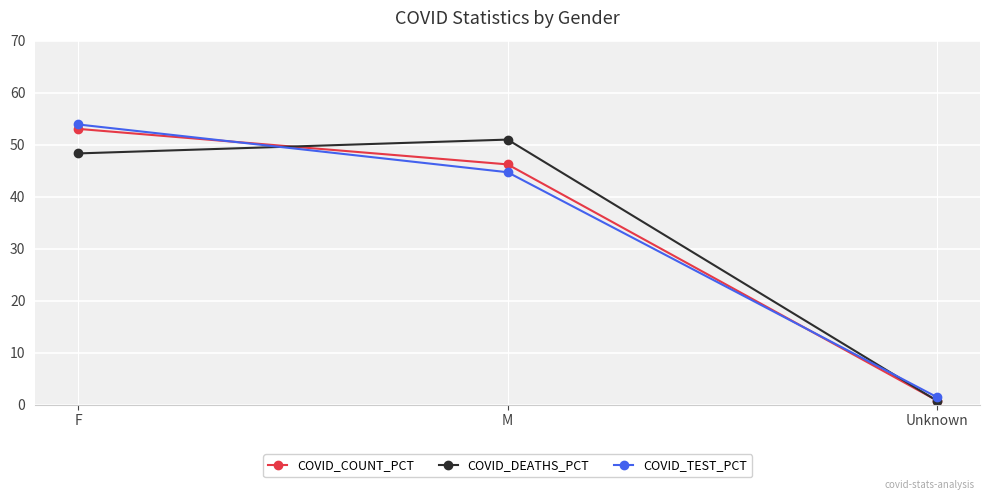

Which series has the widest spread of values?

COVID_TEST_PCT